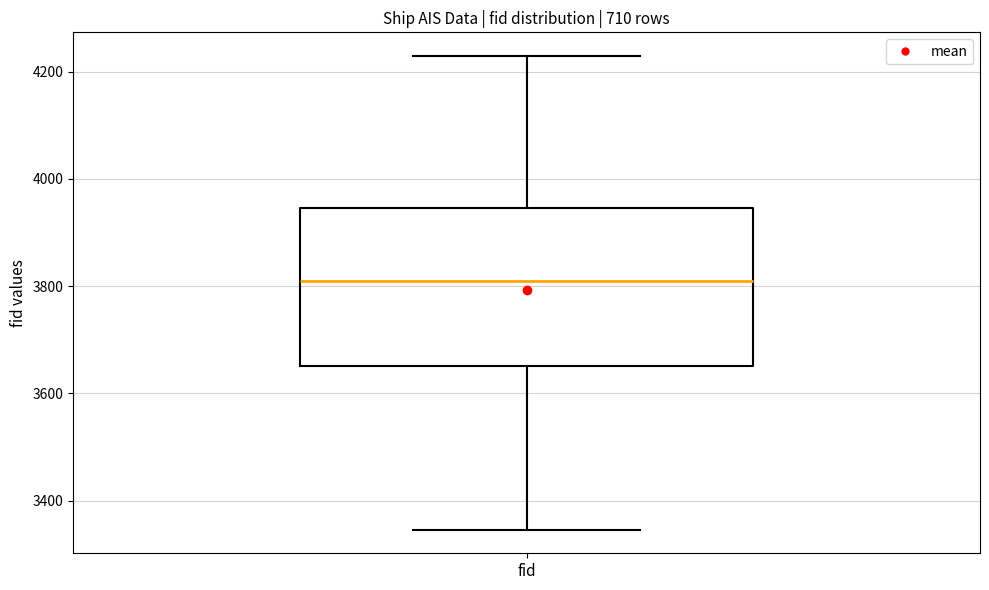

Where is the lower edge of the box for fid on the y-axis? The values are not printed on the chart, so give them approximately, as read against the axis.

3660